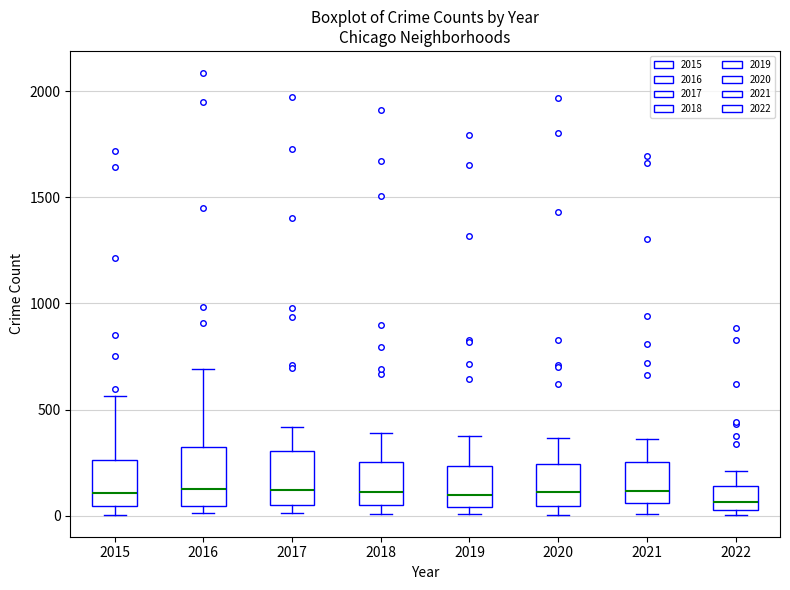

Reading left to right, read every box against the y-axis: the position of its median line, the range the box covers, and the ends of its whiskers. The values are not printed on the chart, so give them approximately, as read against the axis.

2015: median 100, box 50 to 250, whiskers 0 to 550
2016: median 150, box 50 to 300, whiskers 0 to 700
2017: median 100, box 50 to 300, whiskers 0 to 400
2018: median 100, box 50 to 250, whiskers 0 to 400
2019: median 100, box 50 to 250, whiskers 0 to 400
2020: median 100, box 50 to 250, whiskers 0 to 350
2021: median 100, box 50 to 250, whiskers 0 to 350
2022: median 50 (just above the box's lower edge), box 50 to 150, whiskers 0 to 200